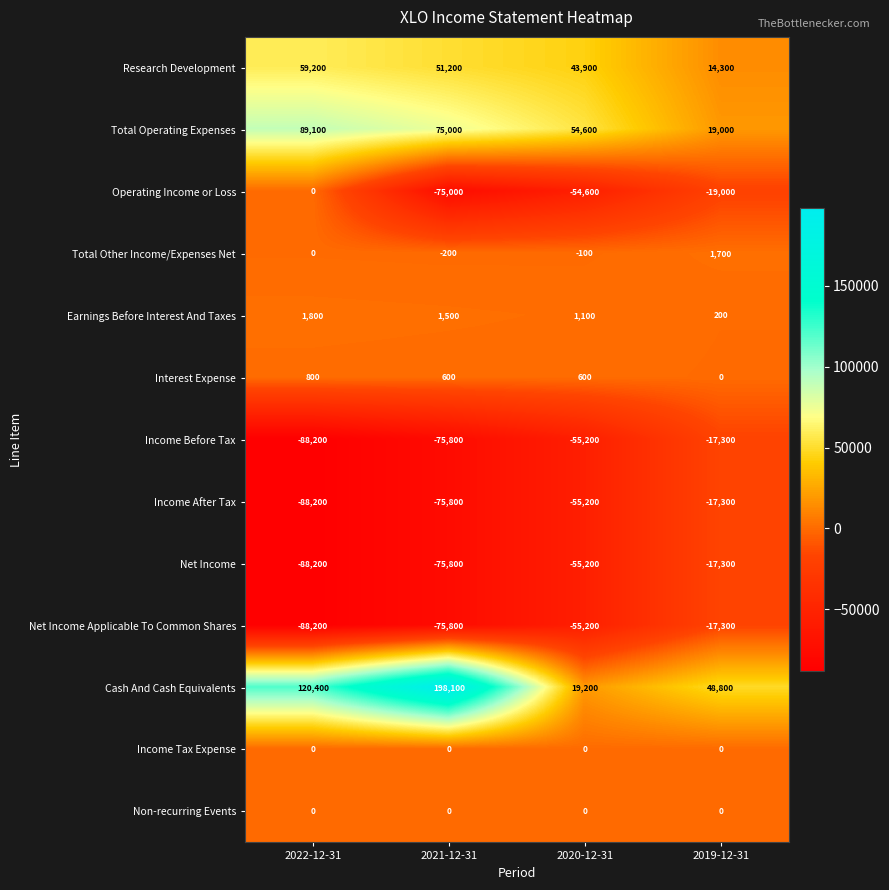

Which category has the lowest value across all series?

2022-12-31